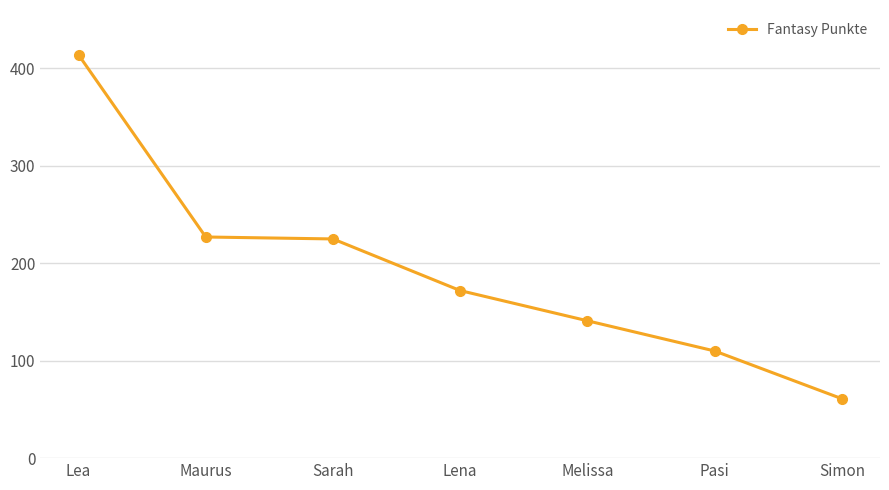

The value at Lena is 172. True or false?

True